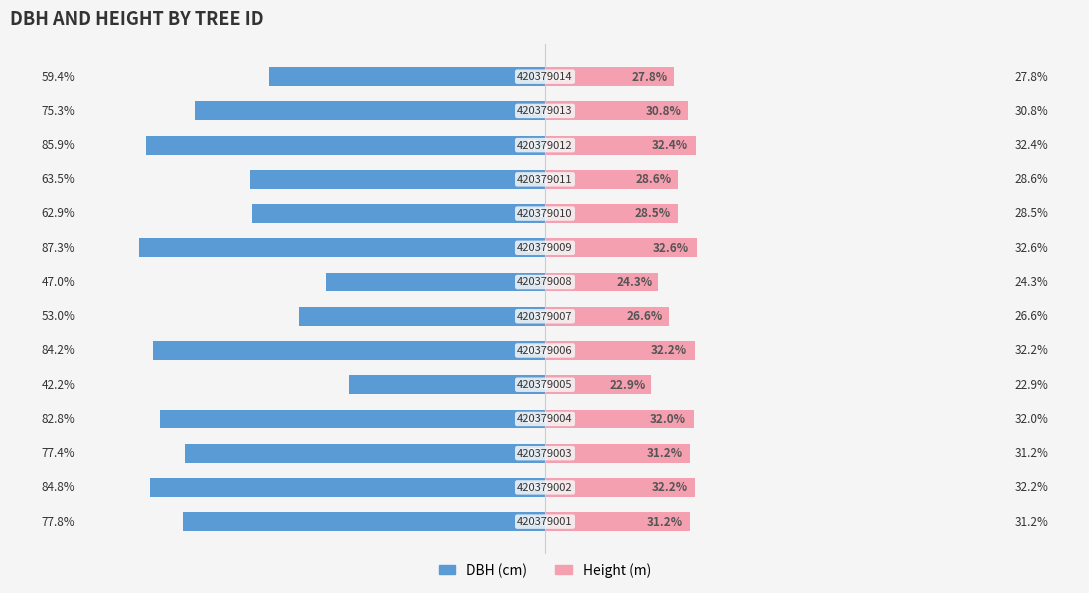

Rank the categories by h value from lowest to highest.

4, 7, 6, 13, 9, 10, 12, 2, 0, 3, 5, 1, 11, 8